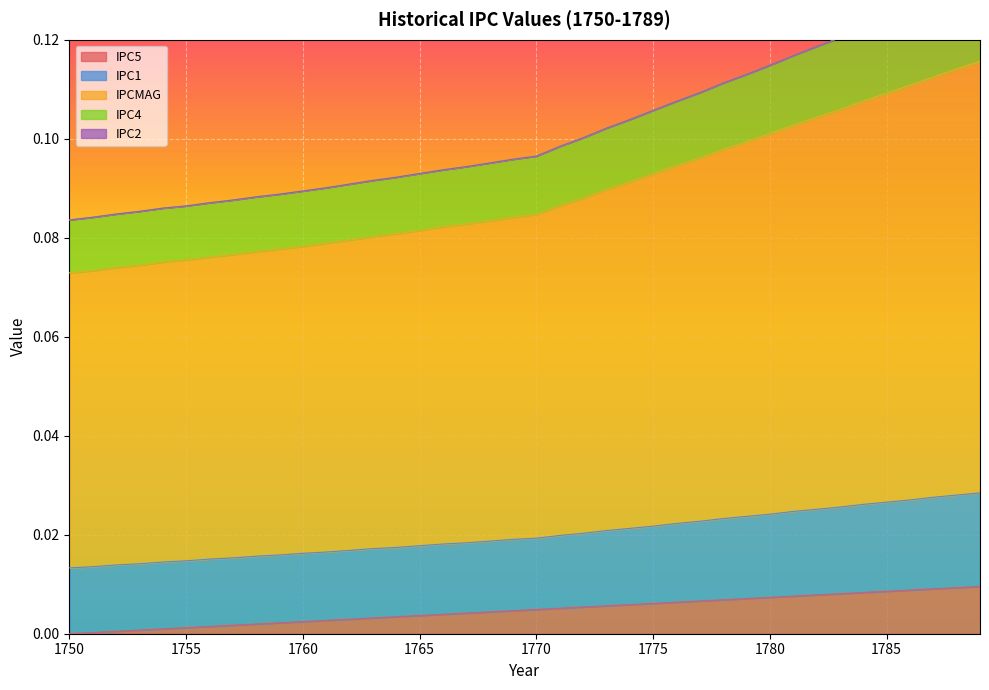

The value of IPC4 at 1770 is 0.0. True or false?

False